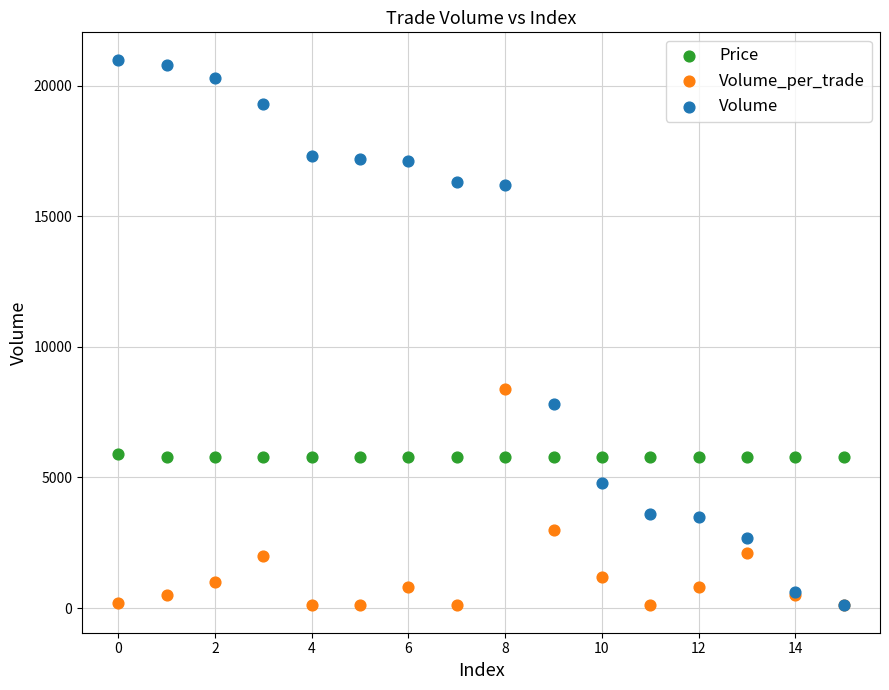

Which series contains the highest Y value?

Volume